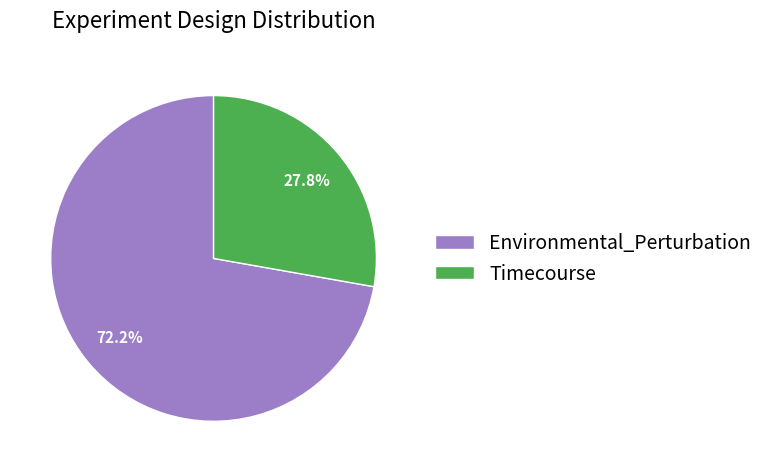

Rank the categories by value from lowest to highest.

Timecourse, Environmental_Perturbation